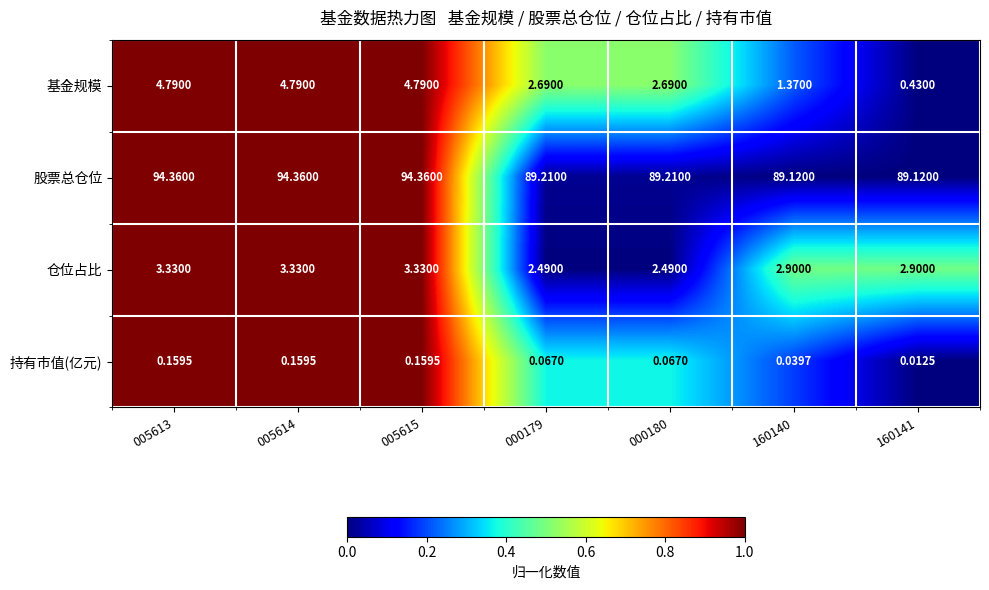

How many data points does each series have?

7